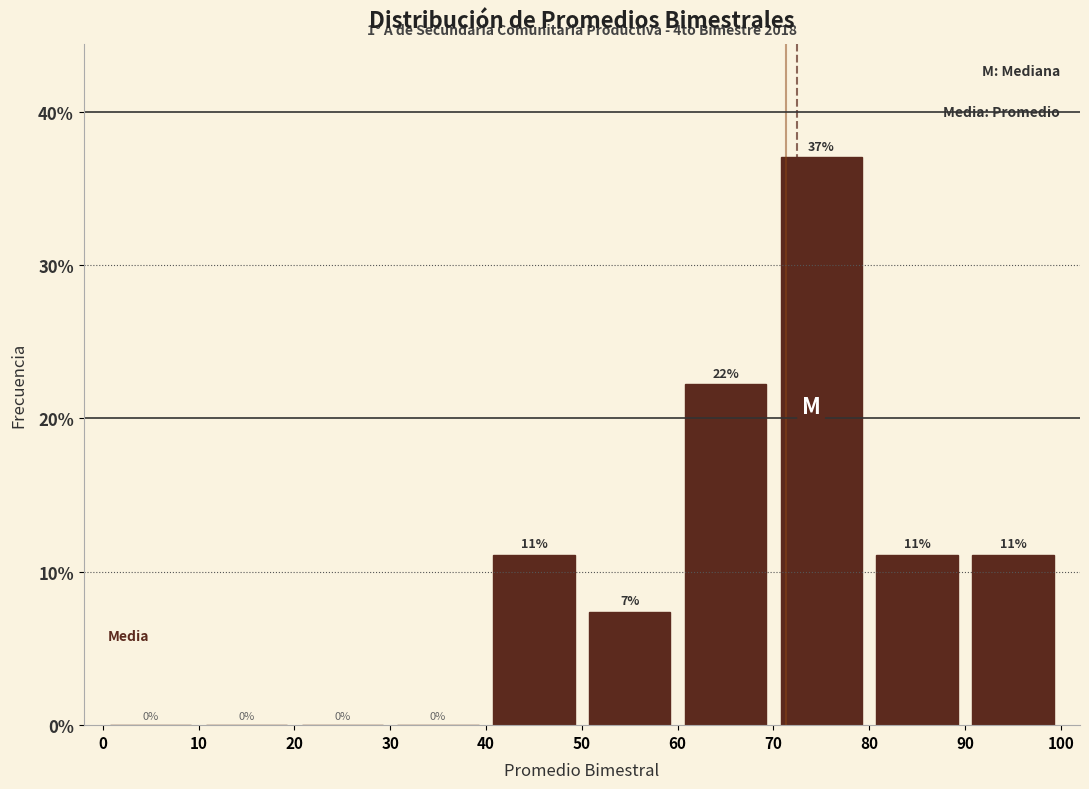

Which range on the x-axis has the tallest bar?

70 to 80